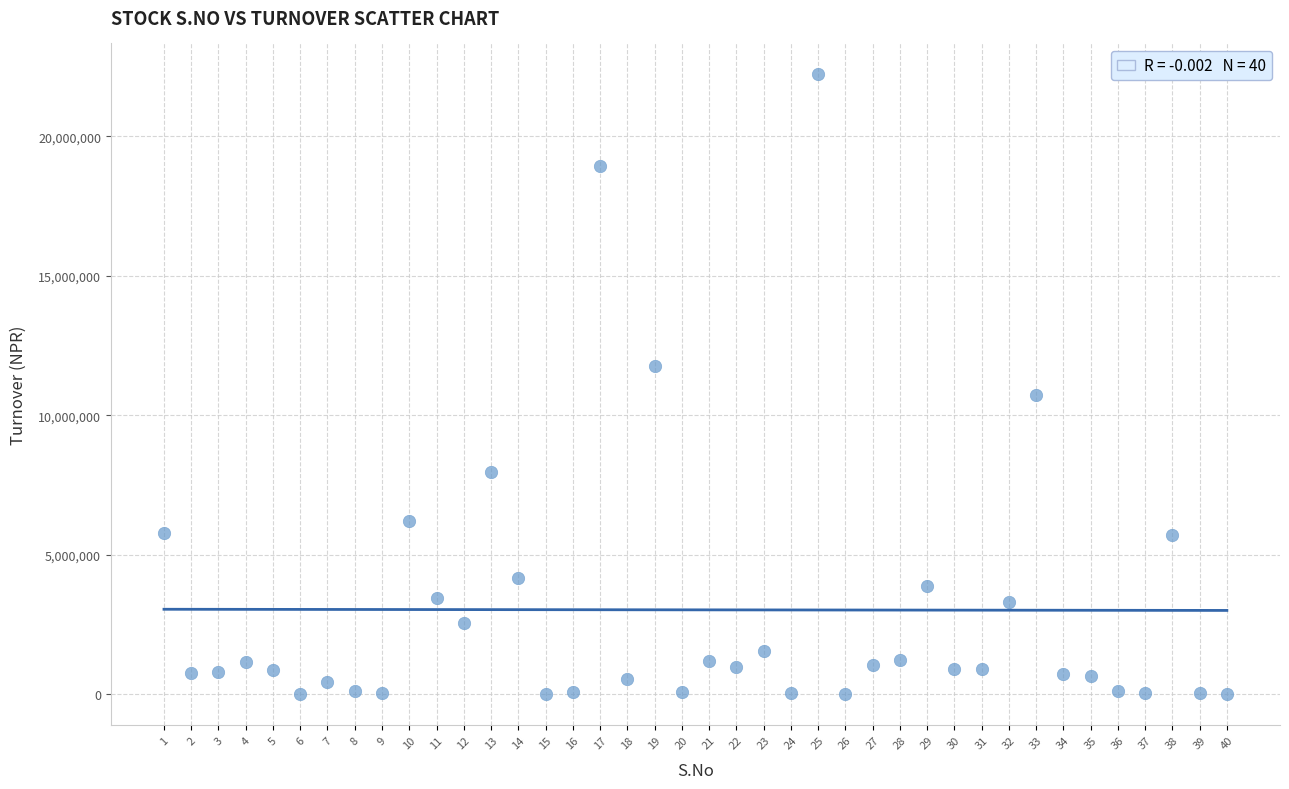

What Y value in the scatter plot is closest to 11111854?

10740535